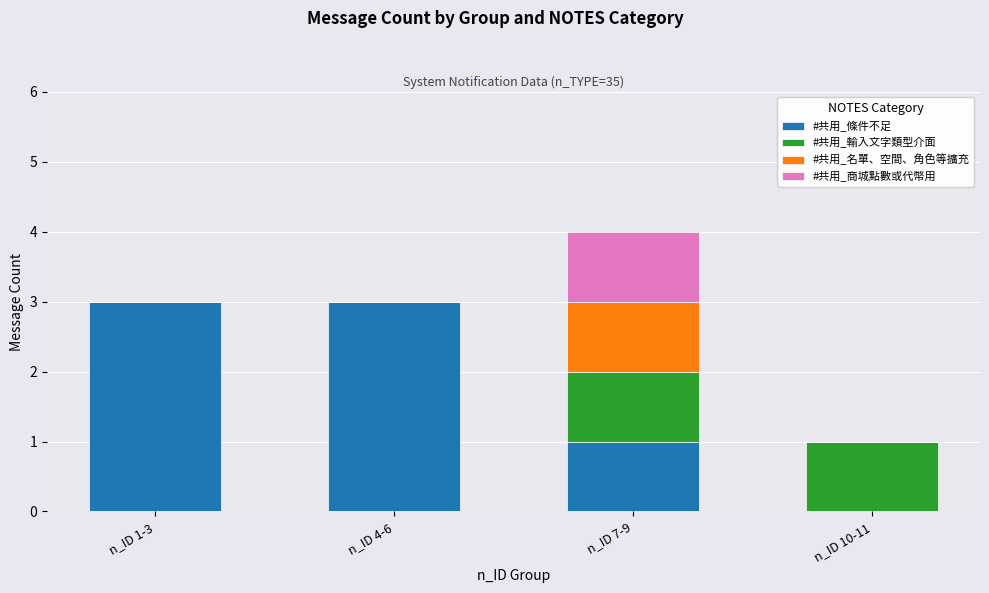

At which category is the sum across all series the highest?

n_ID 7-9